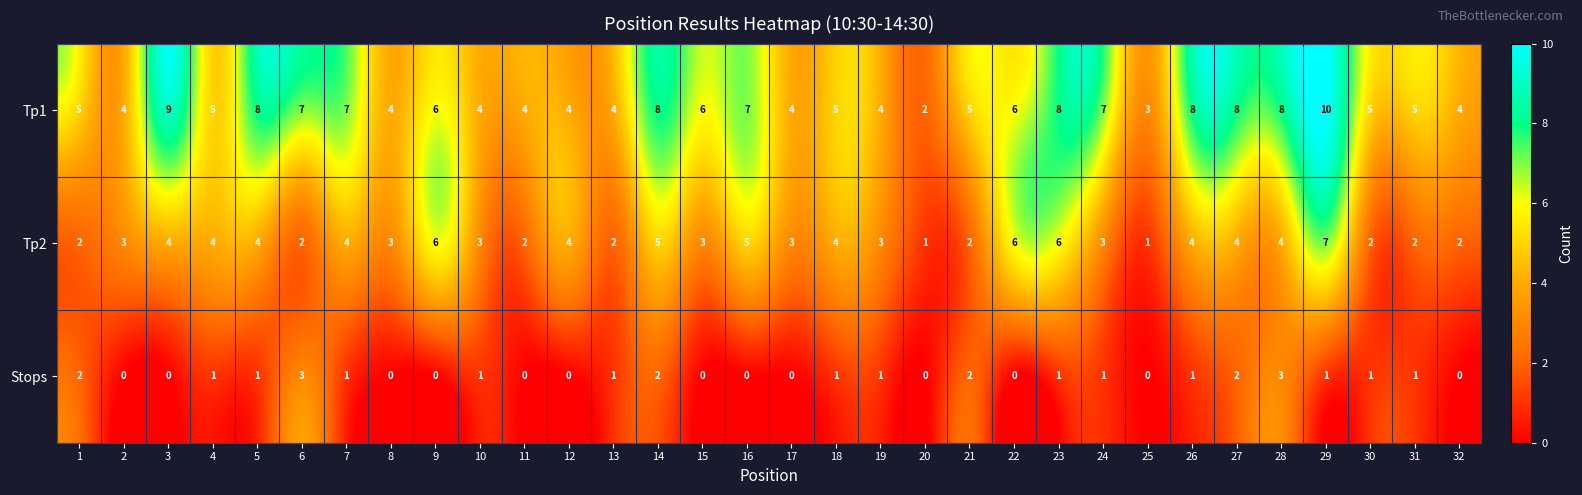

How many Tp1 values are between 4 and 8?

28